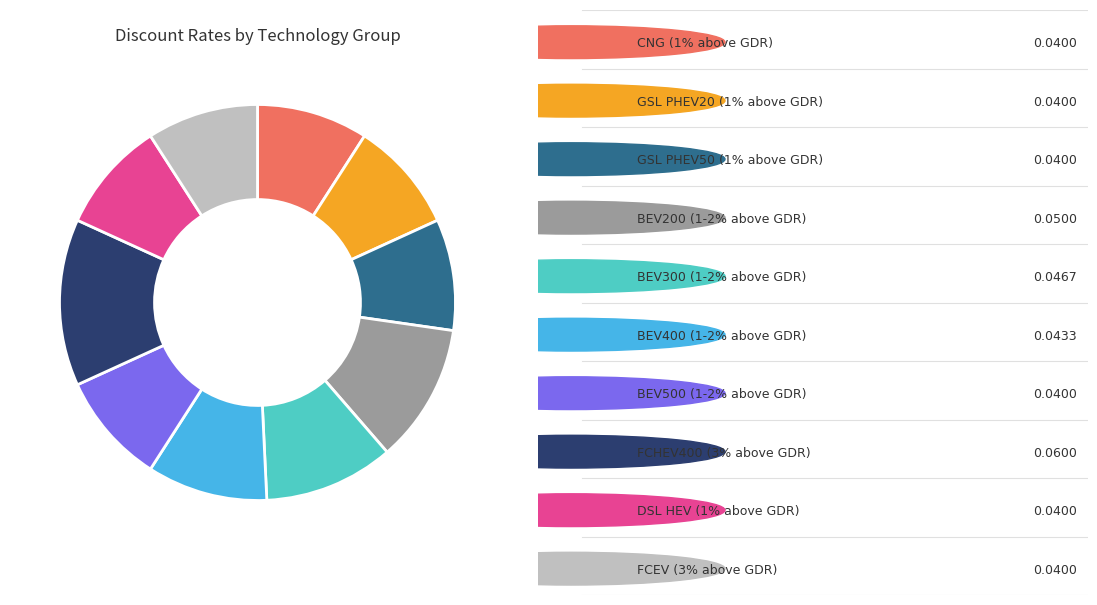

Does any single category account for the majority?

No